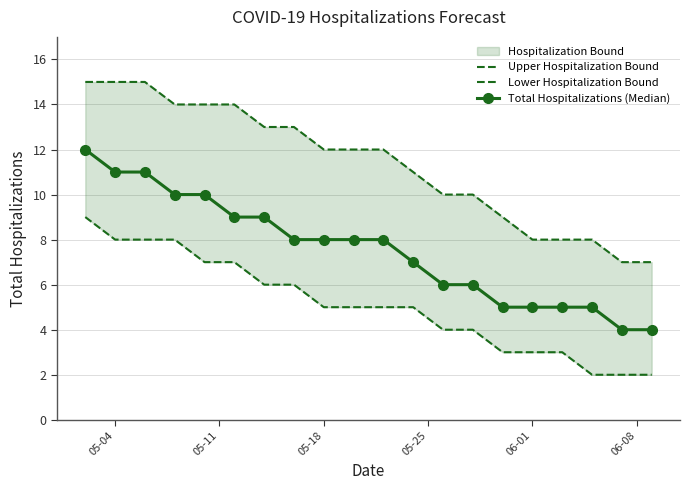

What is the highest value of the Total Hospitalizations (Median) series?

12